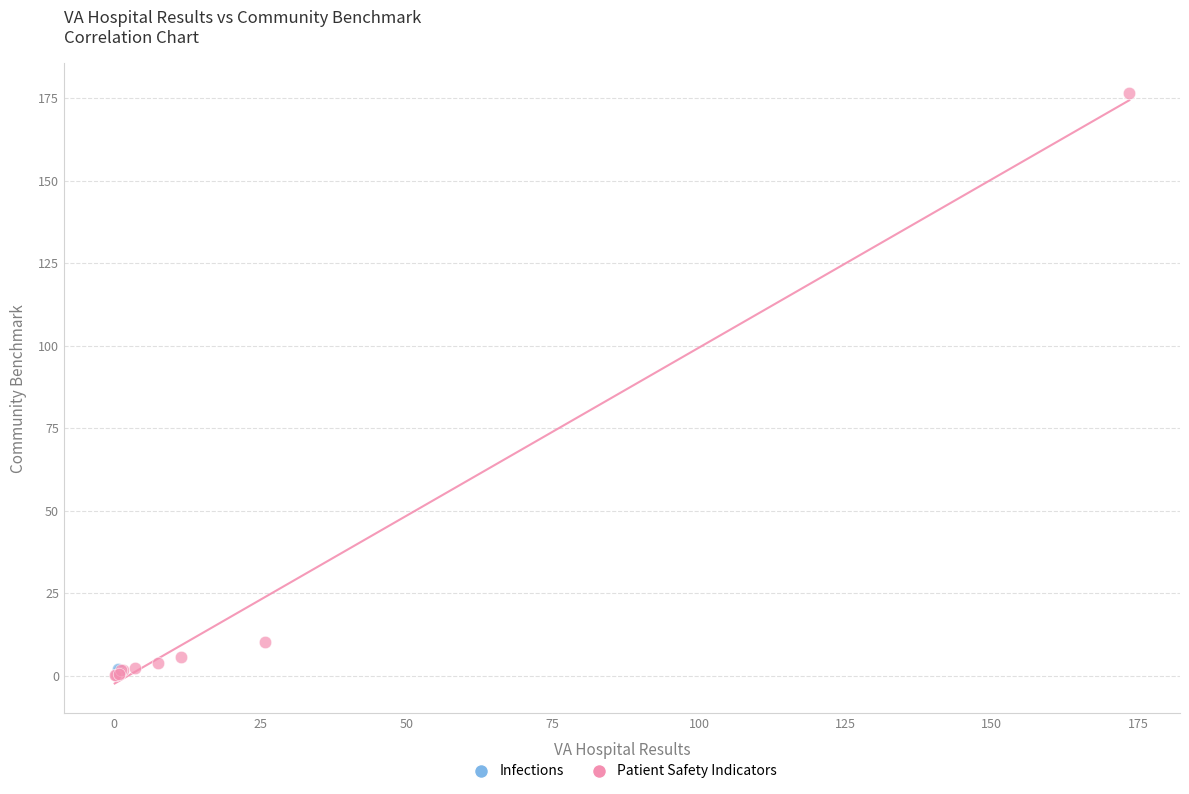

What are all the series names shown in the legend?

Infections, Patient Safety Indicators